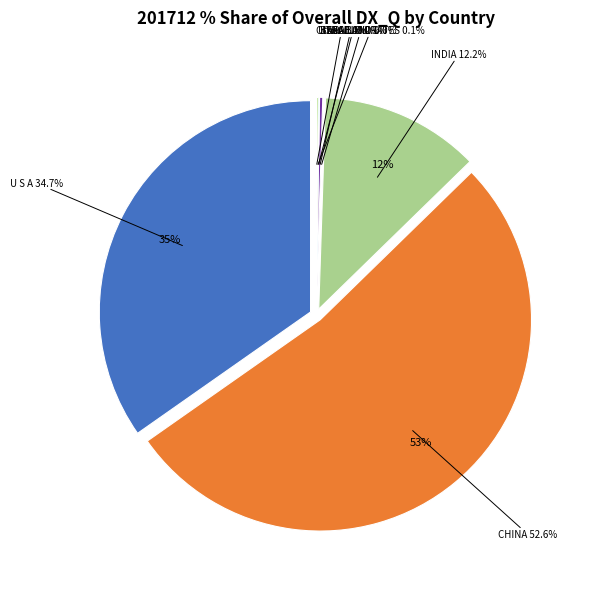

Does any single category account for the majority?

Yes